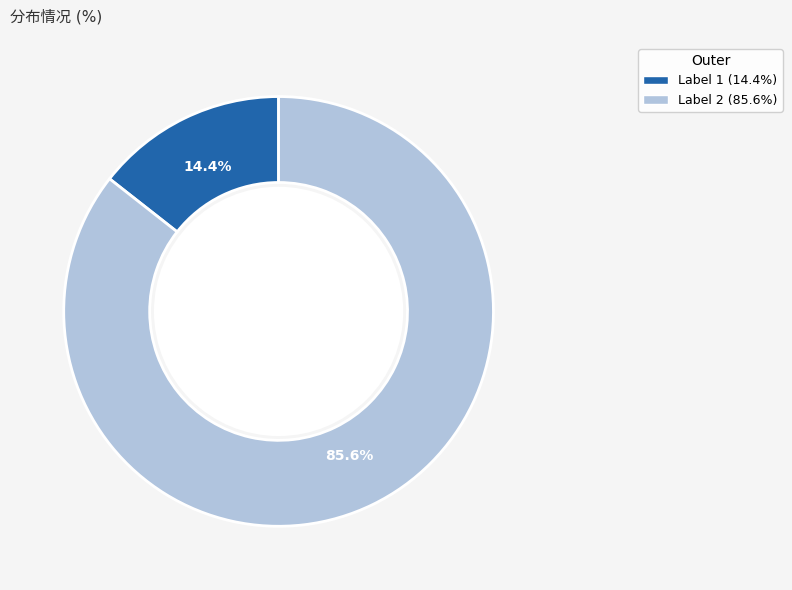

Is there any slice that represents more than half of the pie?

Yes